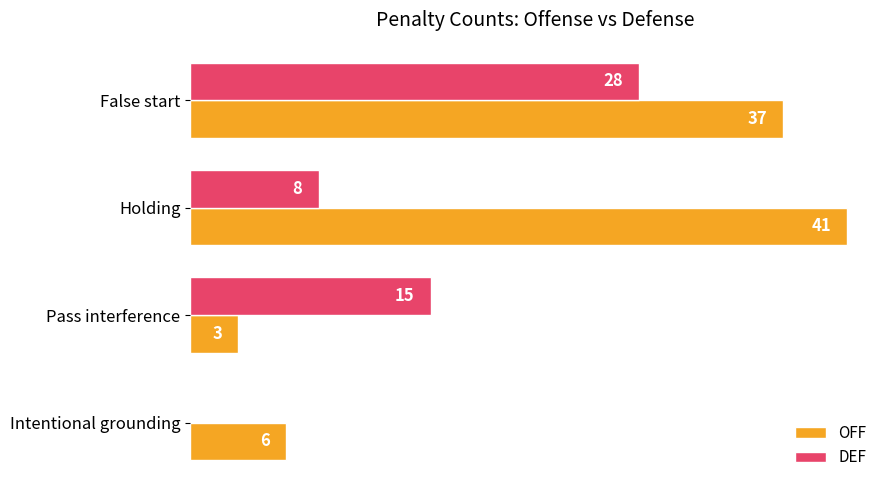

What are all the series names shown in the legend?

OFF, DEF